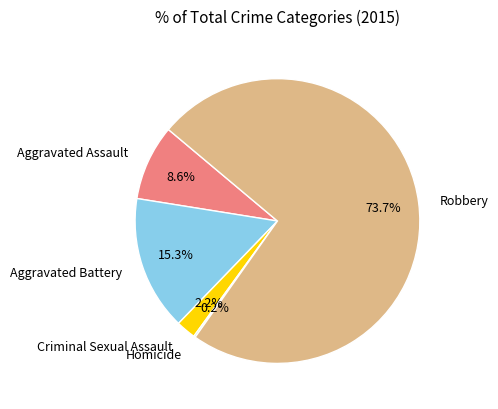

To the nearest percent, what is the difference between the largest and smallest slice percentages?

74%